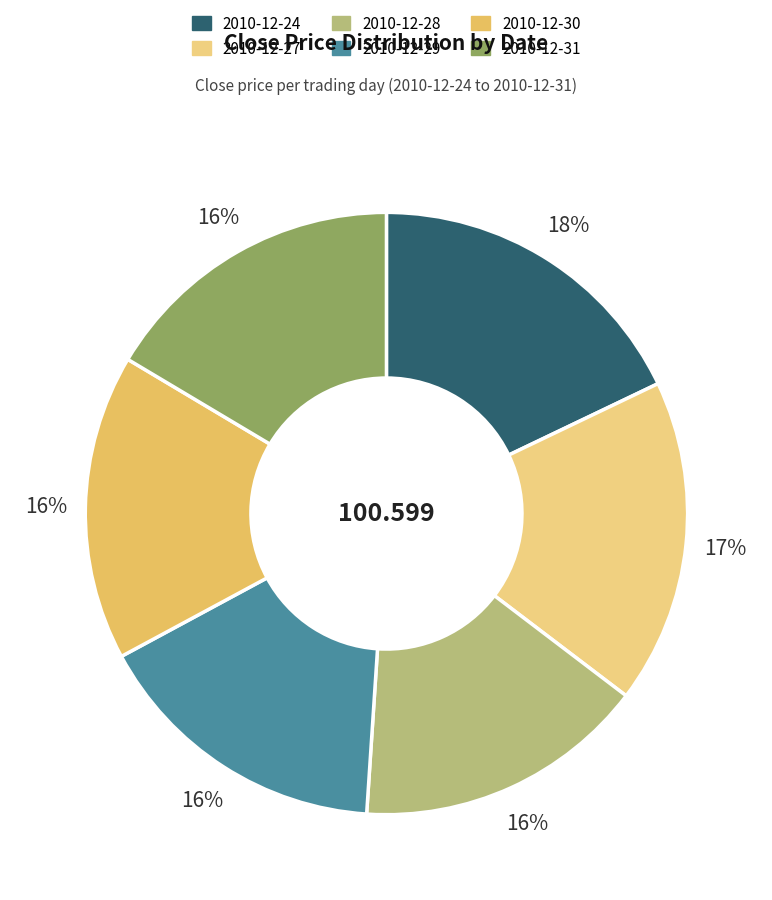

Count the number of slices in the pie.

6